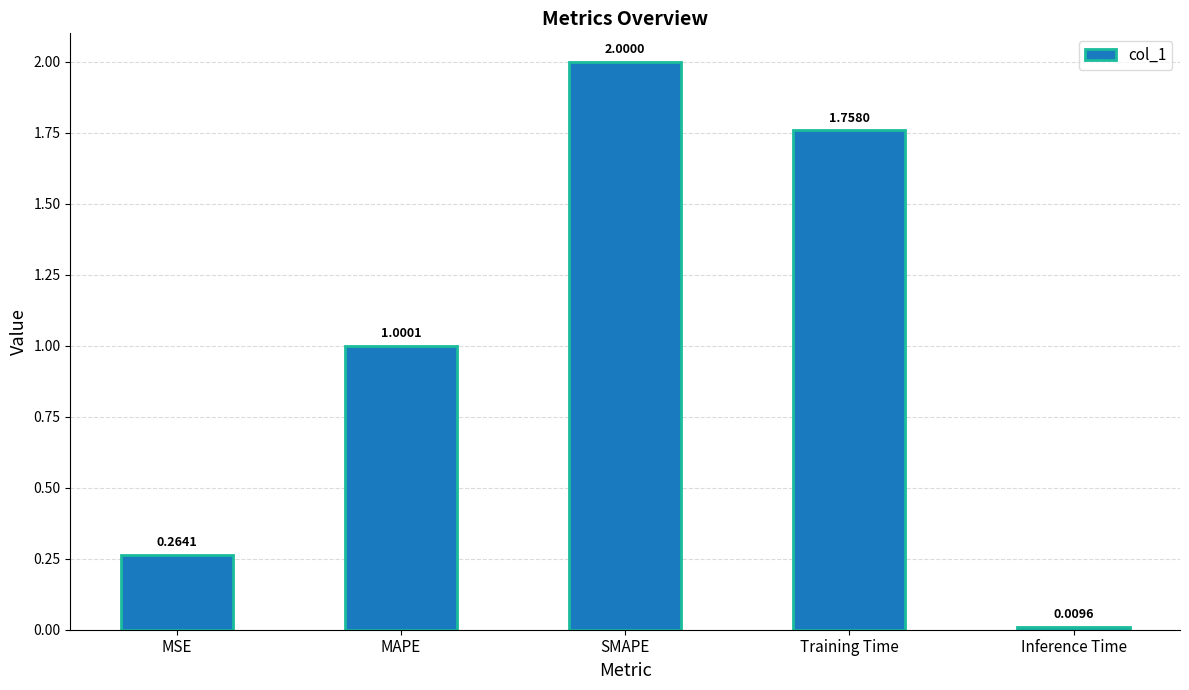

Rank the categories by value from lowest to highest.

Inference Time, MSE, MAPE, Training Time, SMAPE